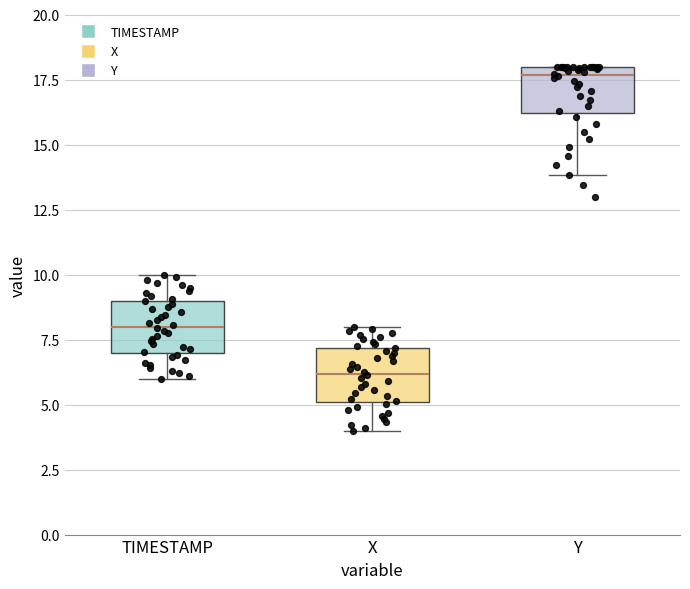

Where does the median line of the box for Y sit on the y-axis? The values are not printed on the chart, so give them approximately, as read against the axis.

17.5